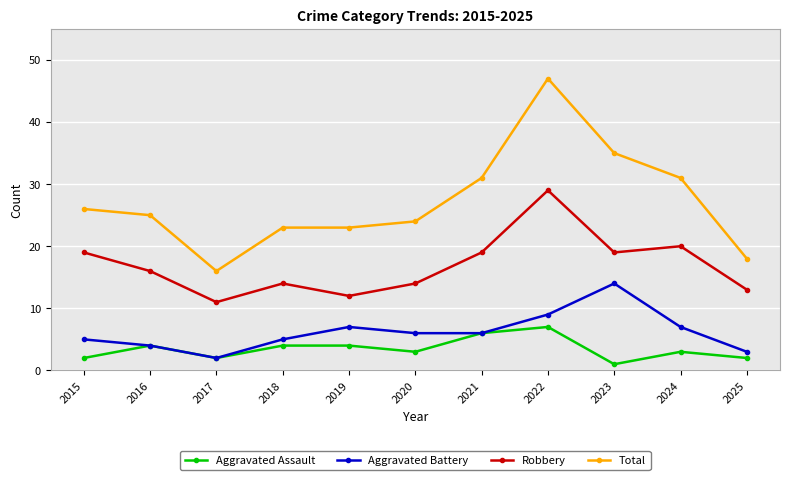

What is the maximum value shown in the chart?

47